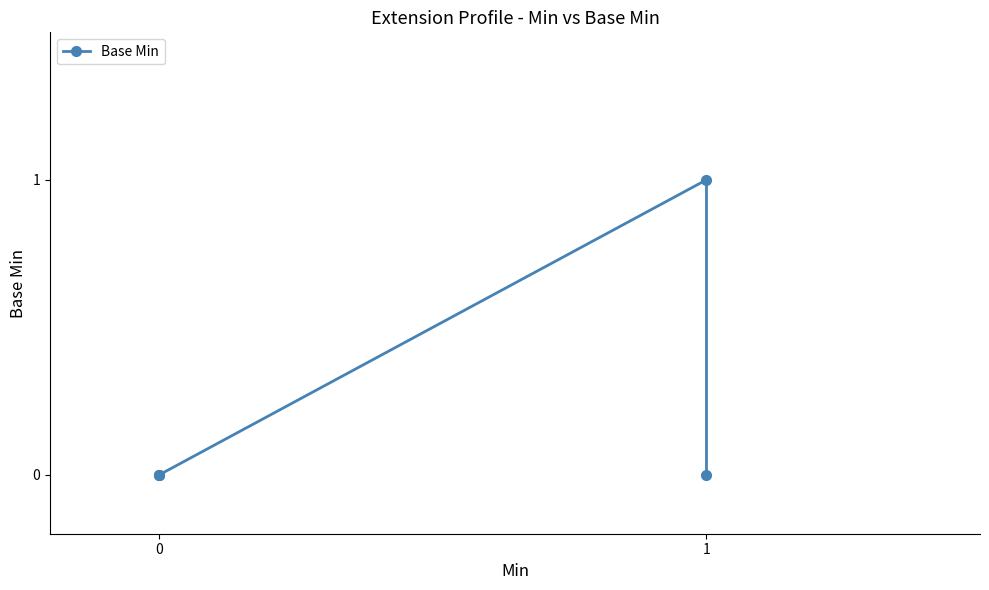

How many data points does each series have?

5